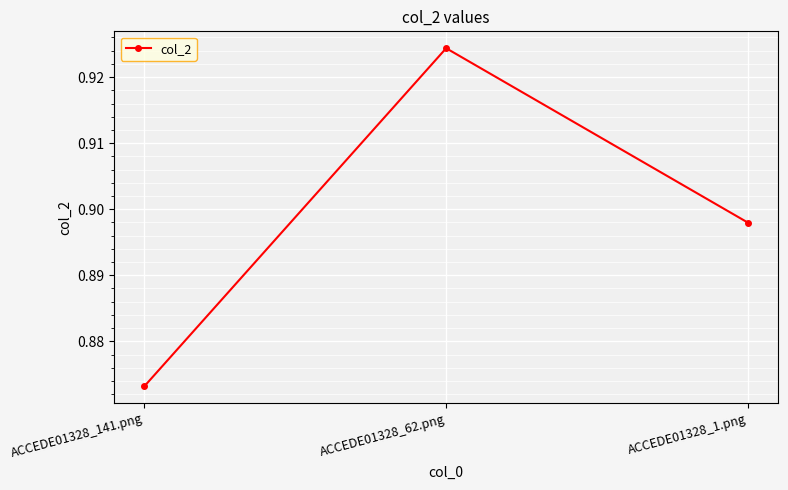

How many lines are shown in the chart?

1